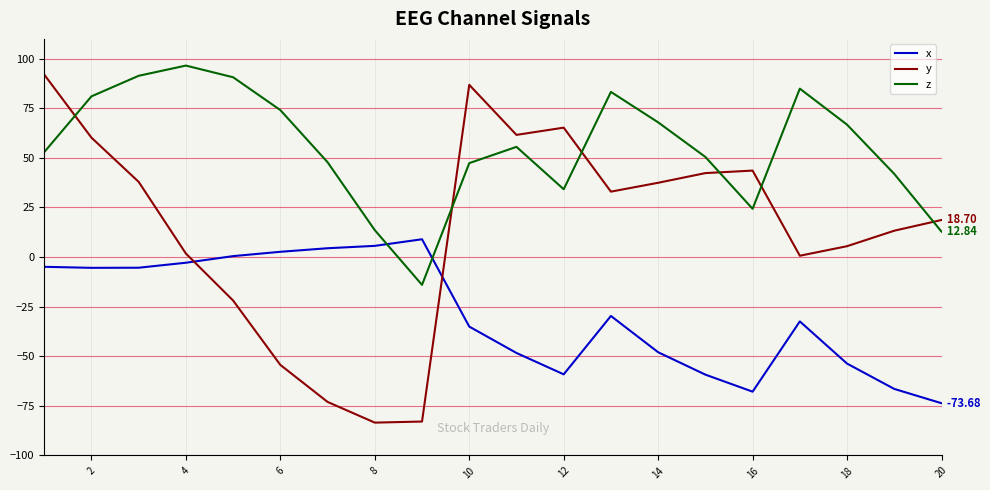

Which series has the largest range (max minus min)?

y